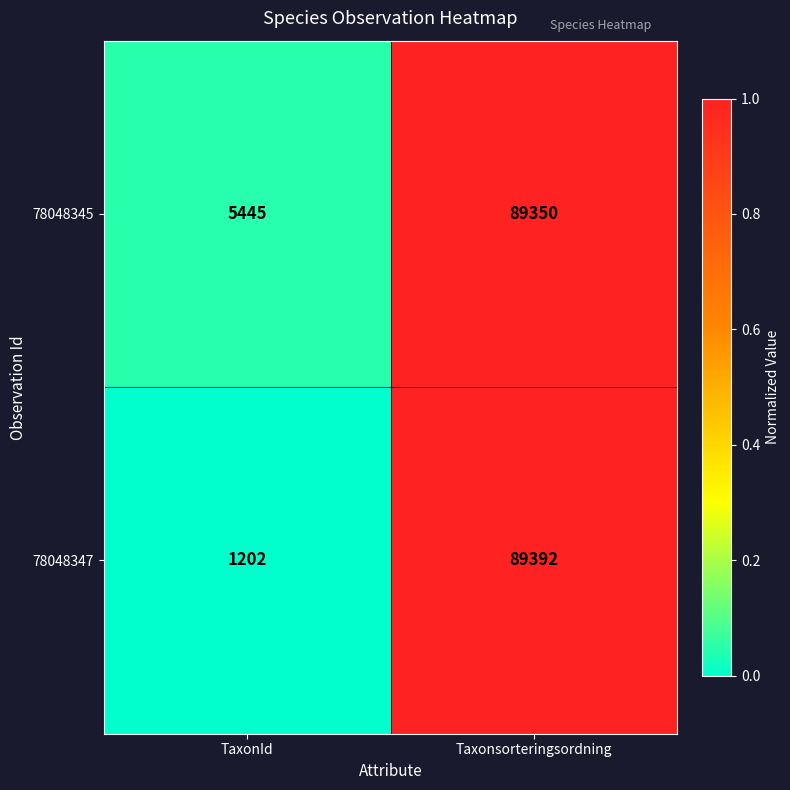

The 78048345 series shows 5445 at TaxonId. True or false?

True